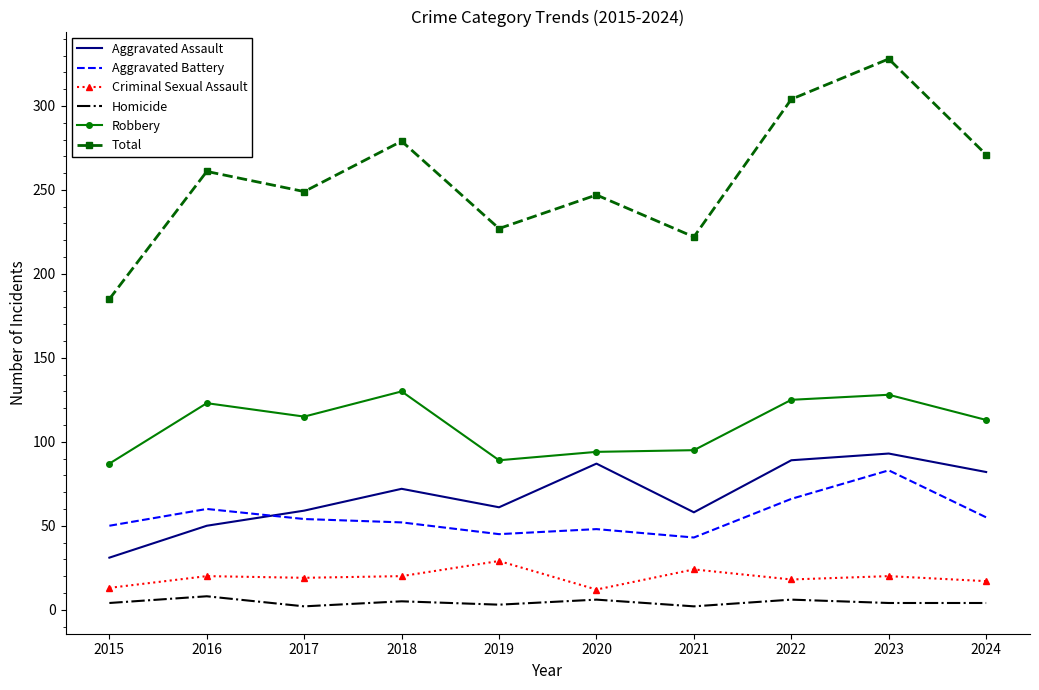

What is the difference between the maximum and minimum values in the Robbery series?

43